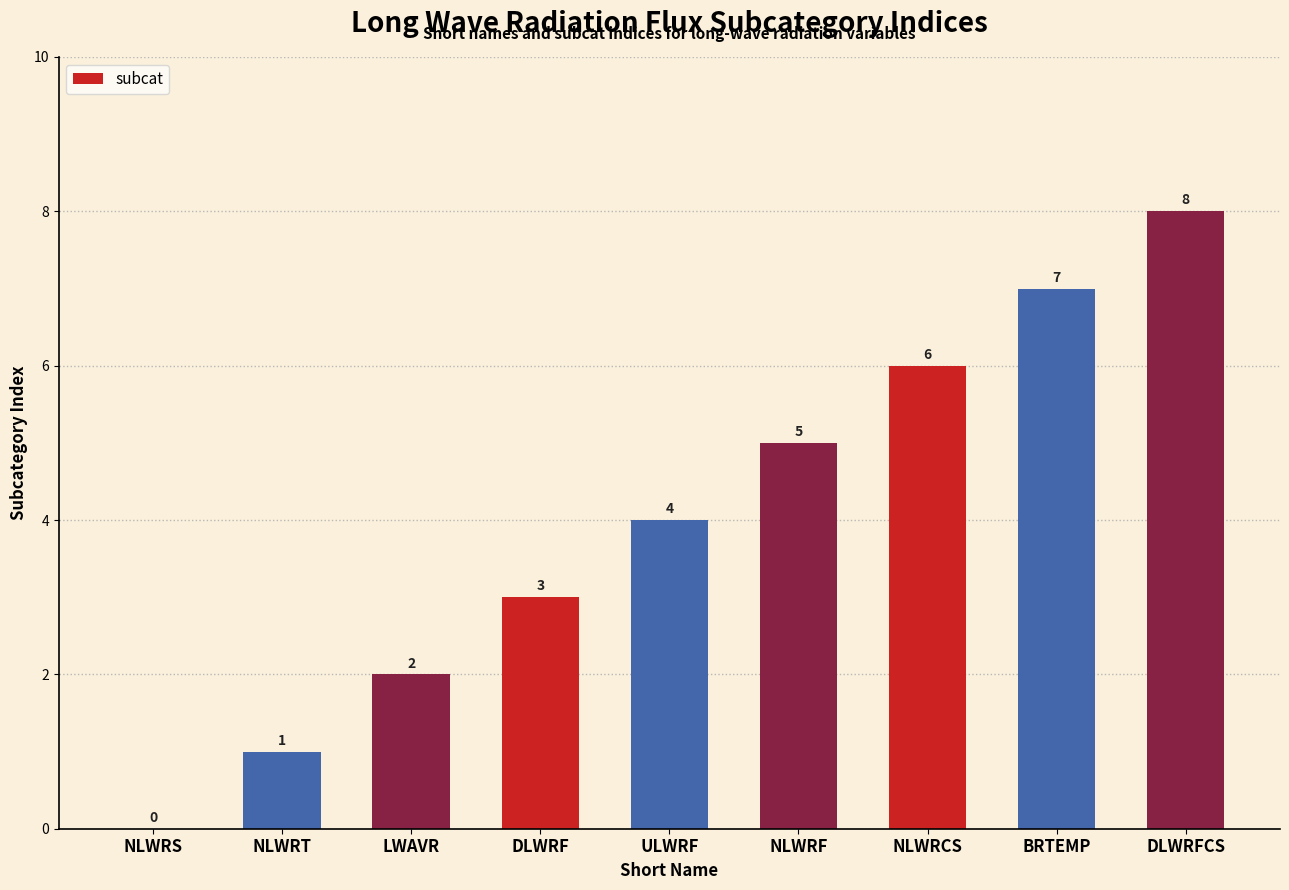

Count the number of data series in this chart.

1